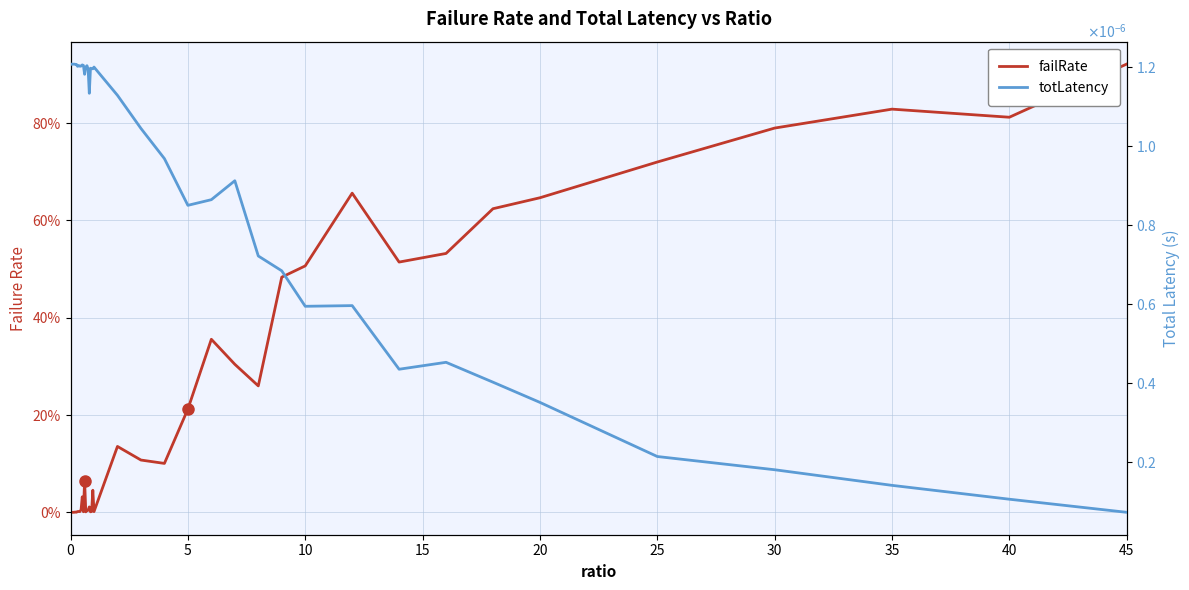

How many times do totLatency and failRate cross each other?

1